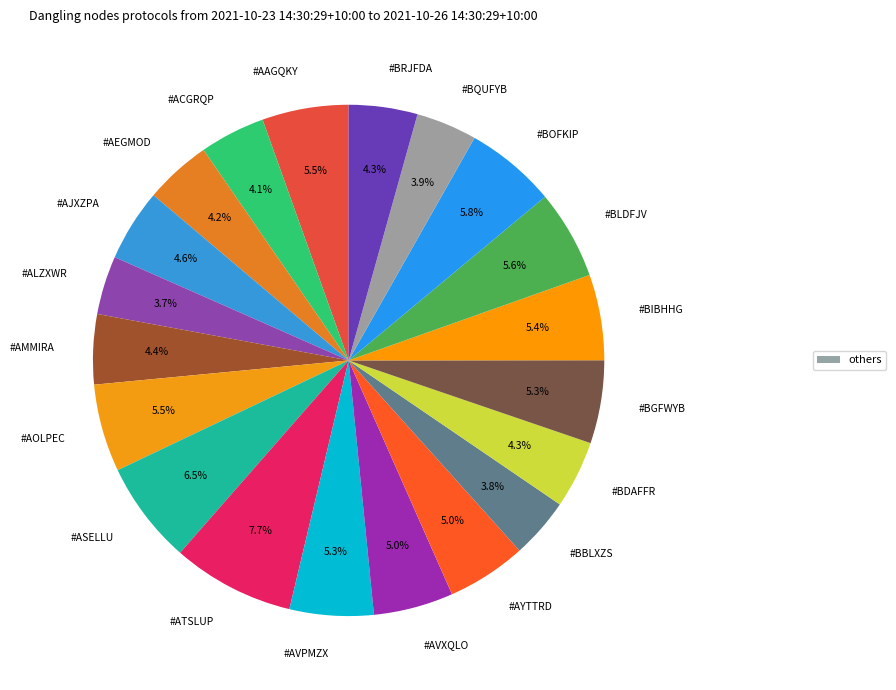

How many segments does this pie chart have?

20